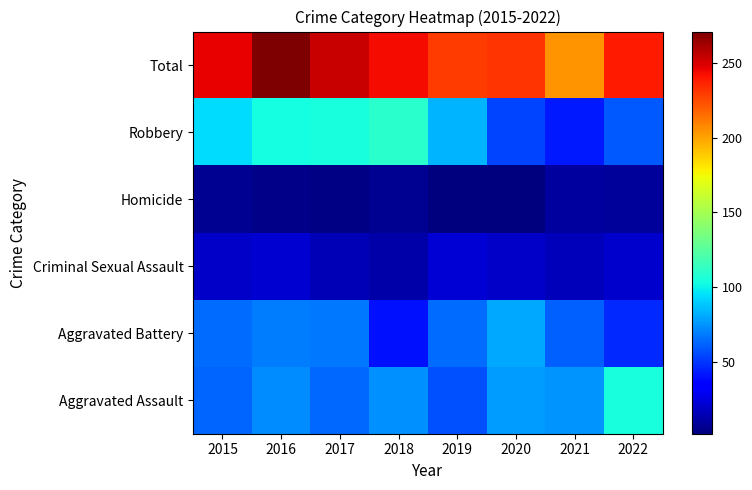

Rank the series by their maximum value, from highest to lowest.

Total, Robbery, Aggravated Assault, Aggravated Battery, Criminal Sexual Assault, Homicide